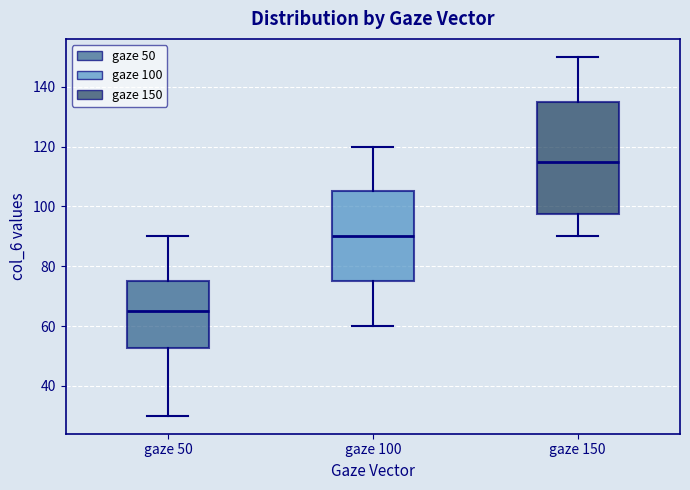

Where does the median line of the box for gaze 100 sit on the y-axis? The values are not printed on the chart, so give them approximately, as read against the axis.

90